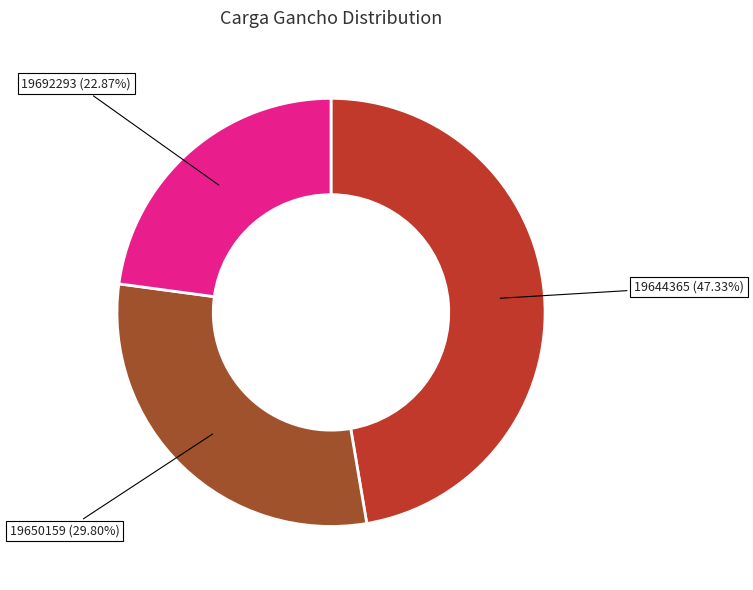

Rank the categories by value from highest to lowest.

19644365, 19650159, 19692293